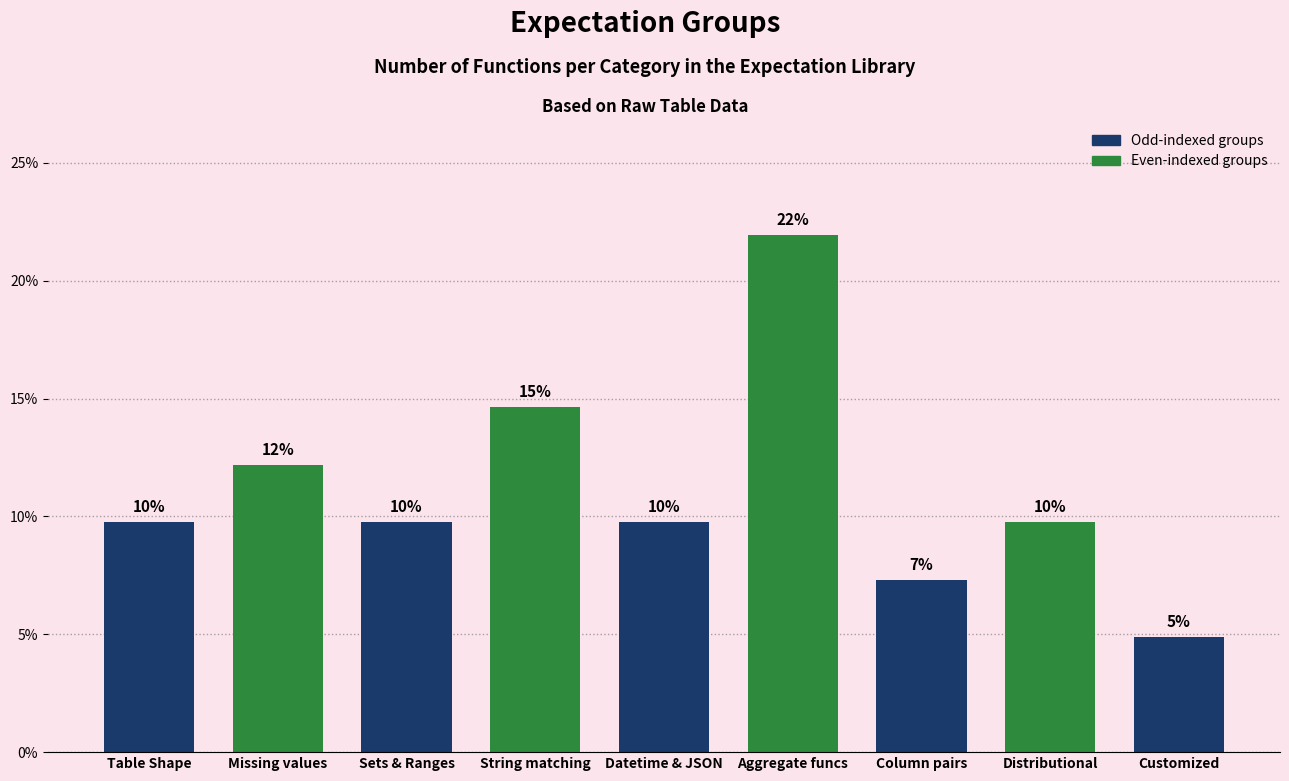

Are the bars horizontal?

No